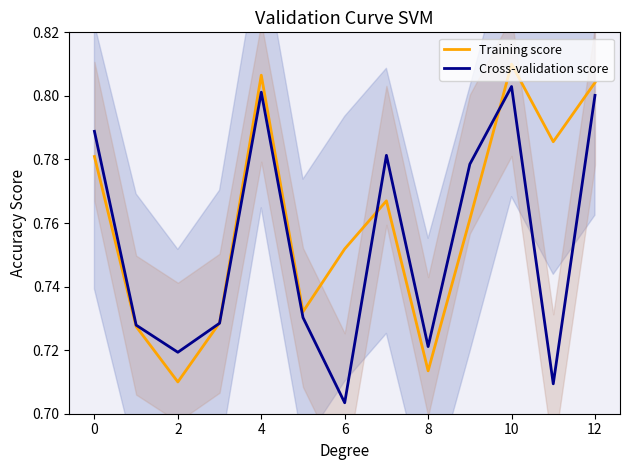

Does the chart display data point markers on the line(s)?

No